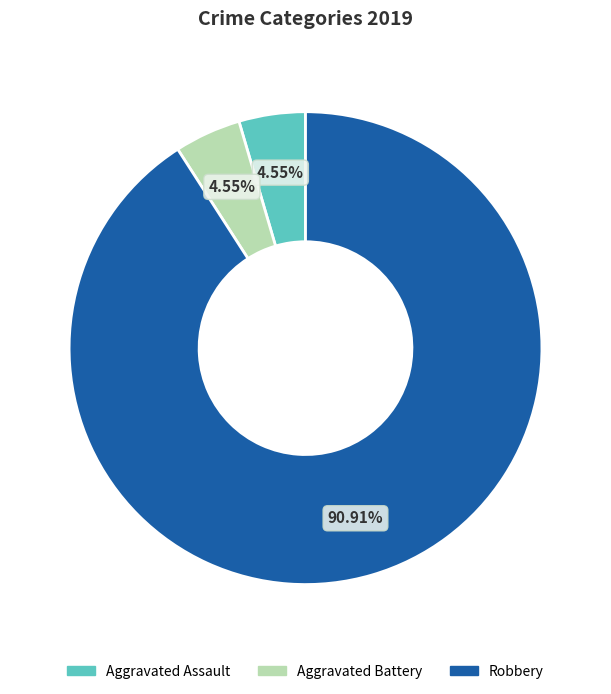

Does any single category account for the majority?

Yes